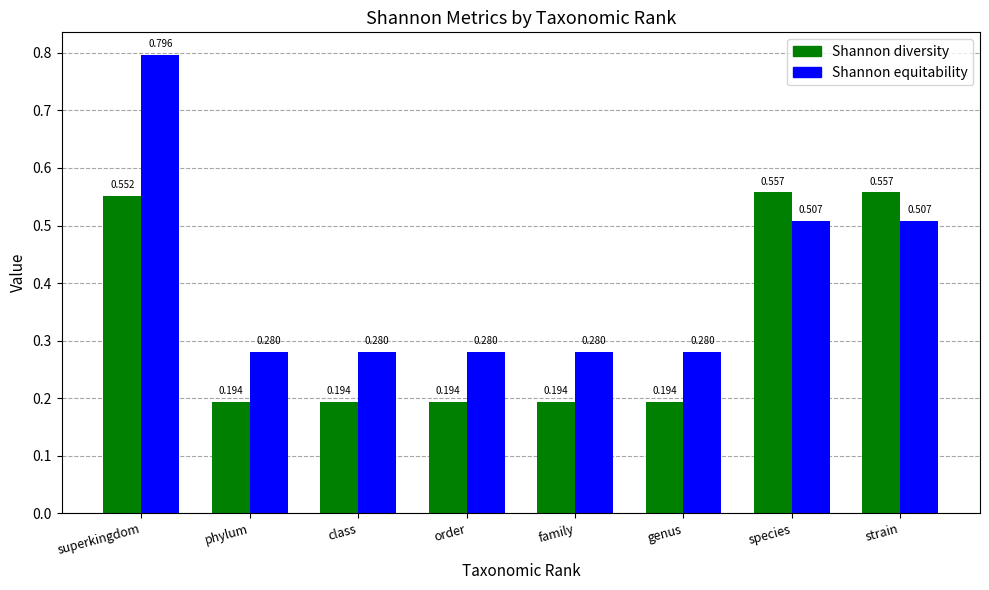

List the series in order of their peak value, lowest first.

Shannon diversity, Shannon equitability